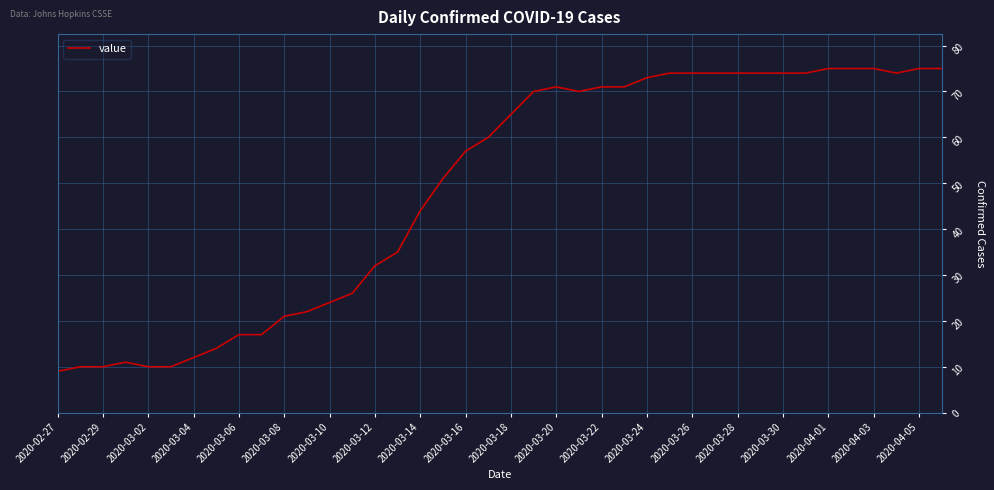

What is the difference between the maximum and minimum values?

66